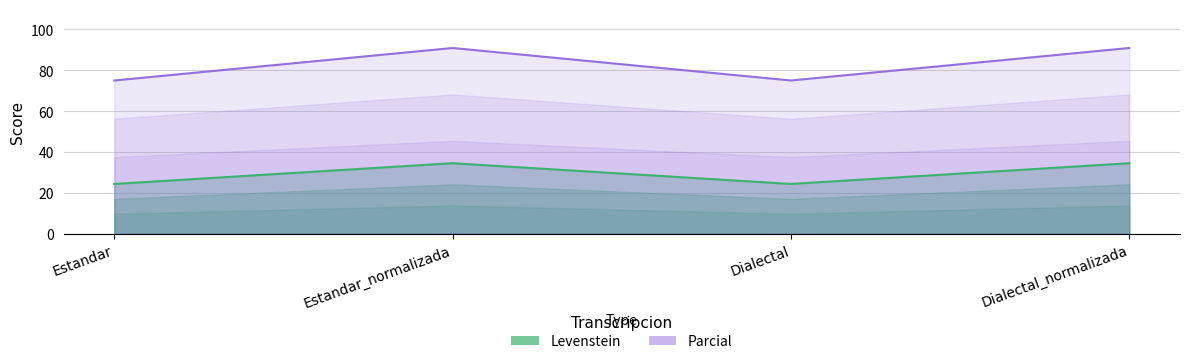

How many lines are shown in the chart?

2